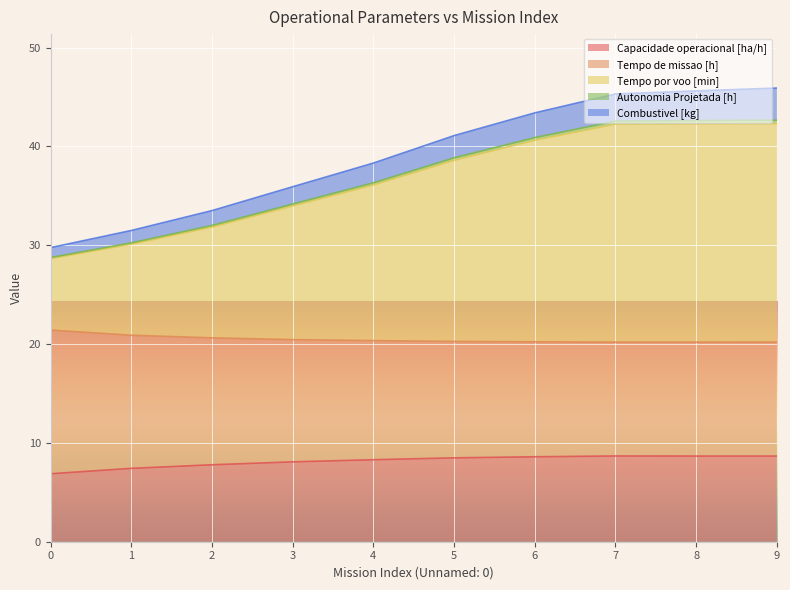

Where is the first local minimum for Tempo de missao [h]?

7